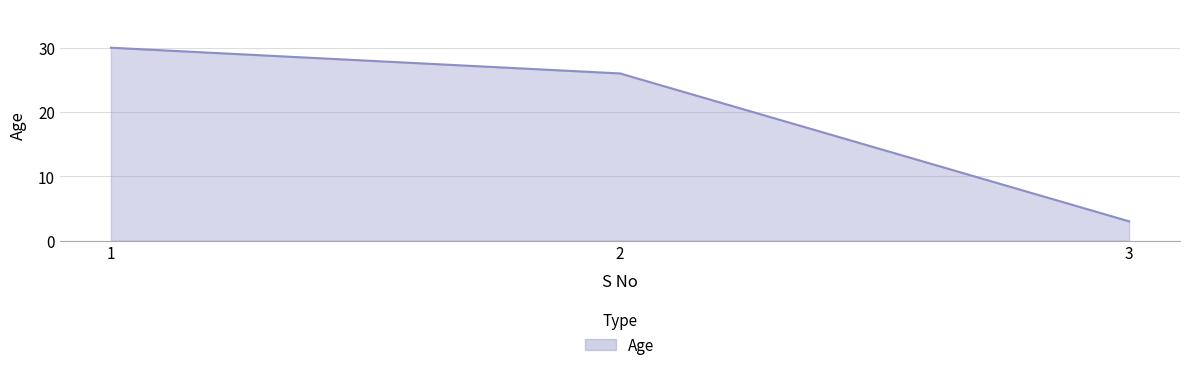

What is the difference between the maximum and minimum values?

27